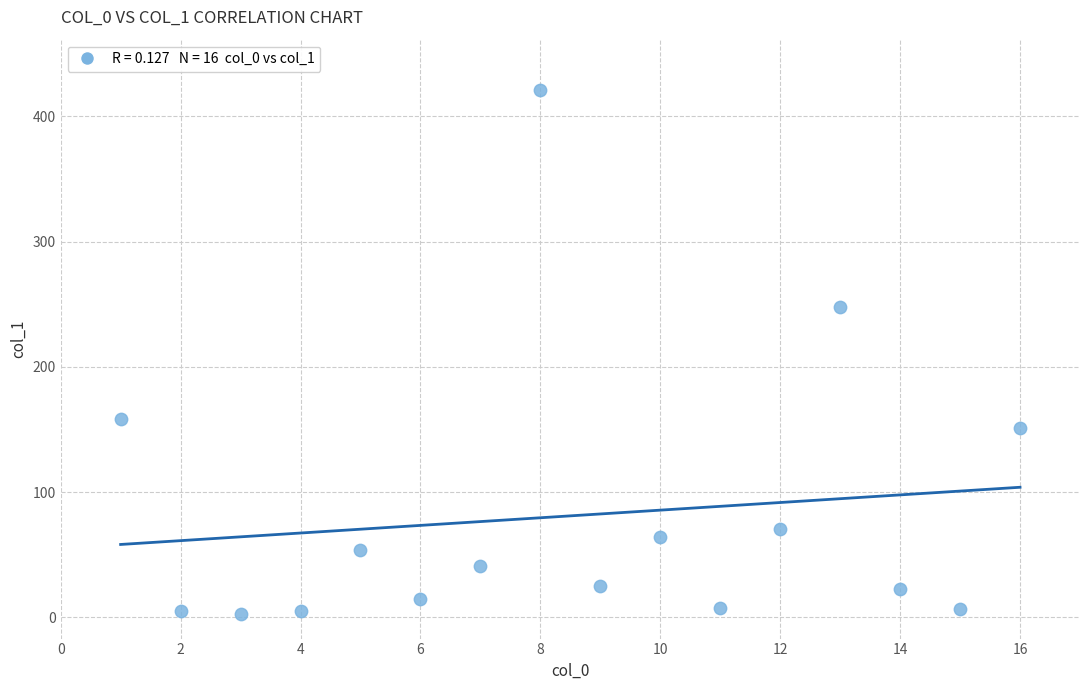

What is the range of Y values (max minus min)?

418.0